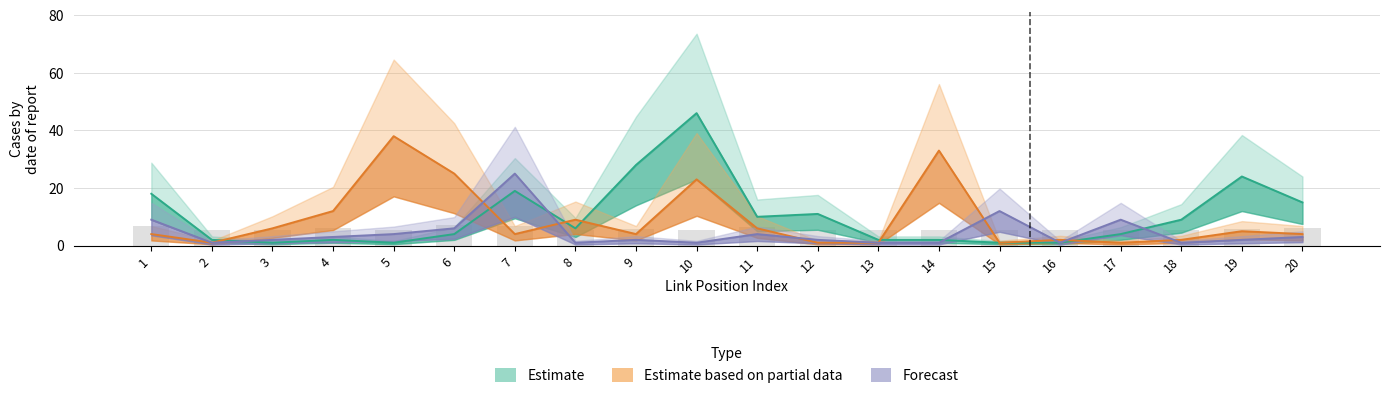

Rank the series at 8 from lowest to highest value.

Forecast, Estimate, Estimate based on partial data